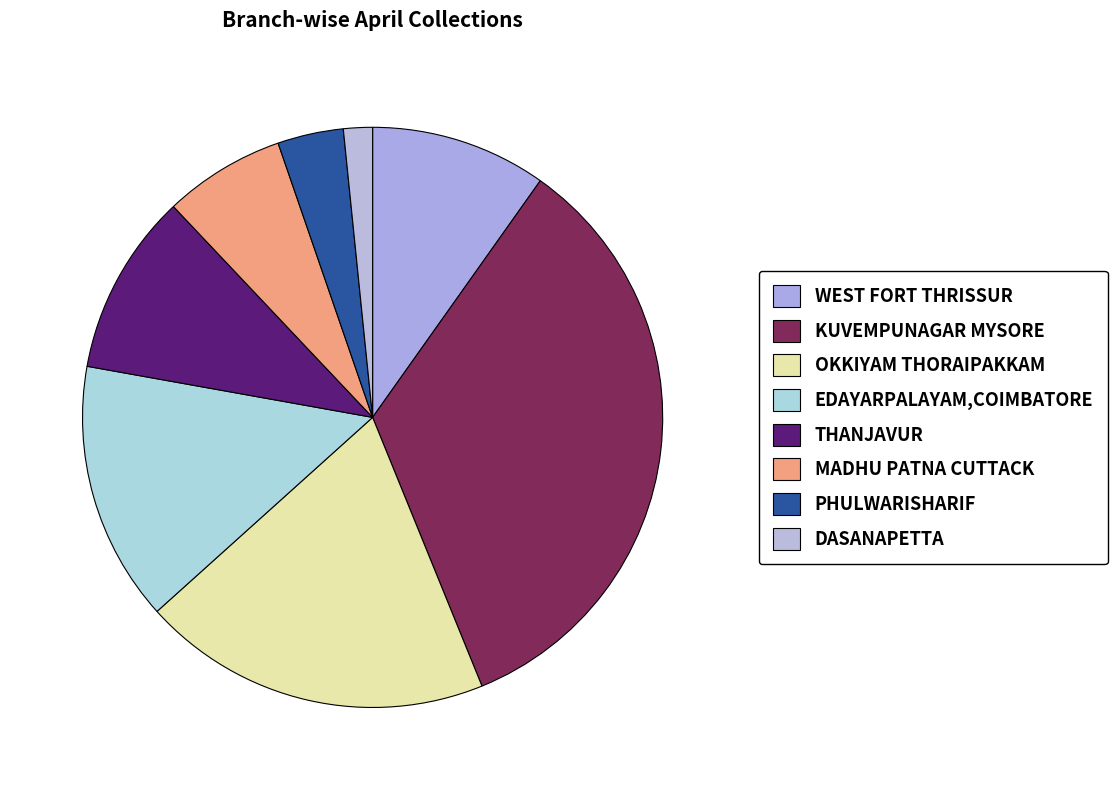

To the nearest percent, what portion does THANJAVUR represent?

10%